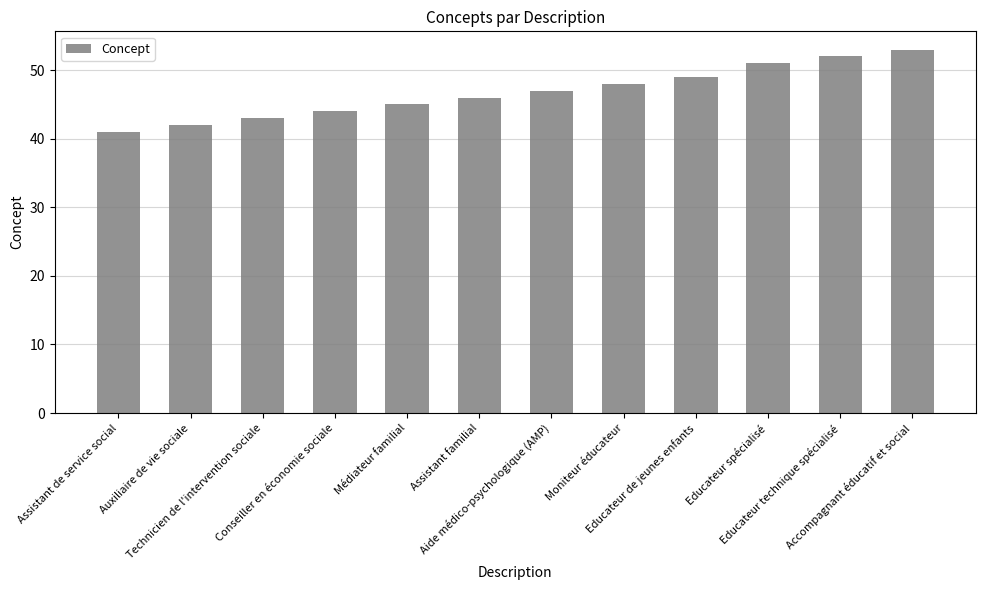

Reading left to right, list all the values displayed in this chart.

Assistant de service social=41	Auxiliaire de vie sociale=42	Technicien de l'intervention sociale=43	Conseiller en économie sociale=44	Médiateur familial=45	Assistant familial=46	Aide médico-psychologique (AMP)=47	Moniteur éducateur=48	Educateur de jeunes enfants=49	Educateur spécialisé=51	Educateur technique spécialisé=52	Accompagnant éducatif et social=53